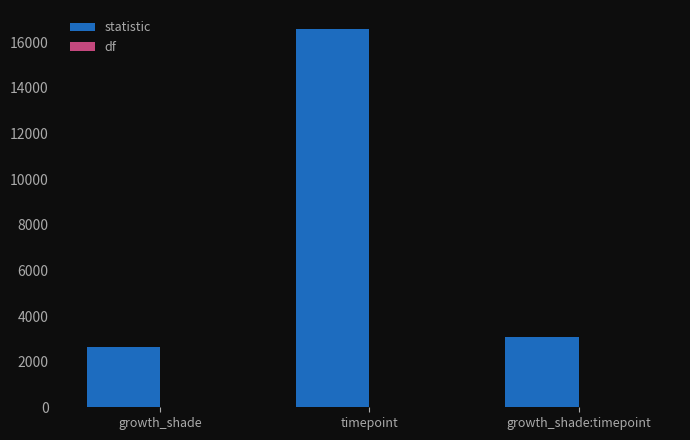

True or false: statistic has a value of 2632.4 at growth_shade.

True